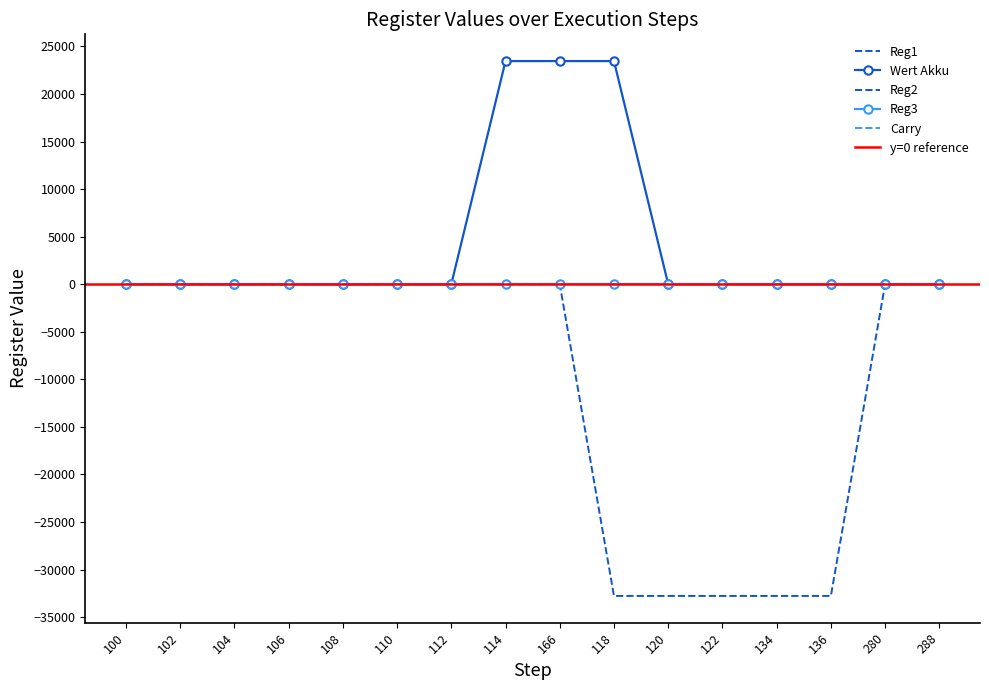

What position from the right is 106?

13